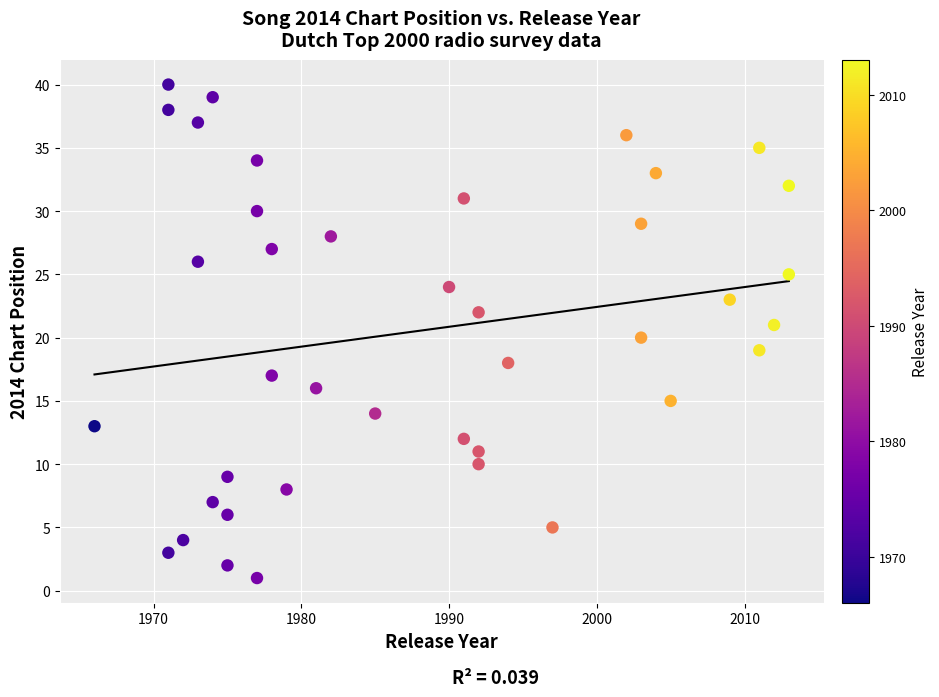

What is the range of Y values (max minus min)?

39